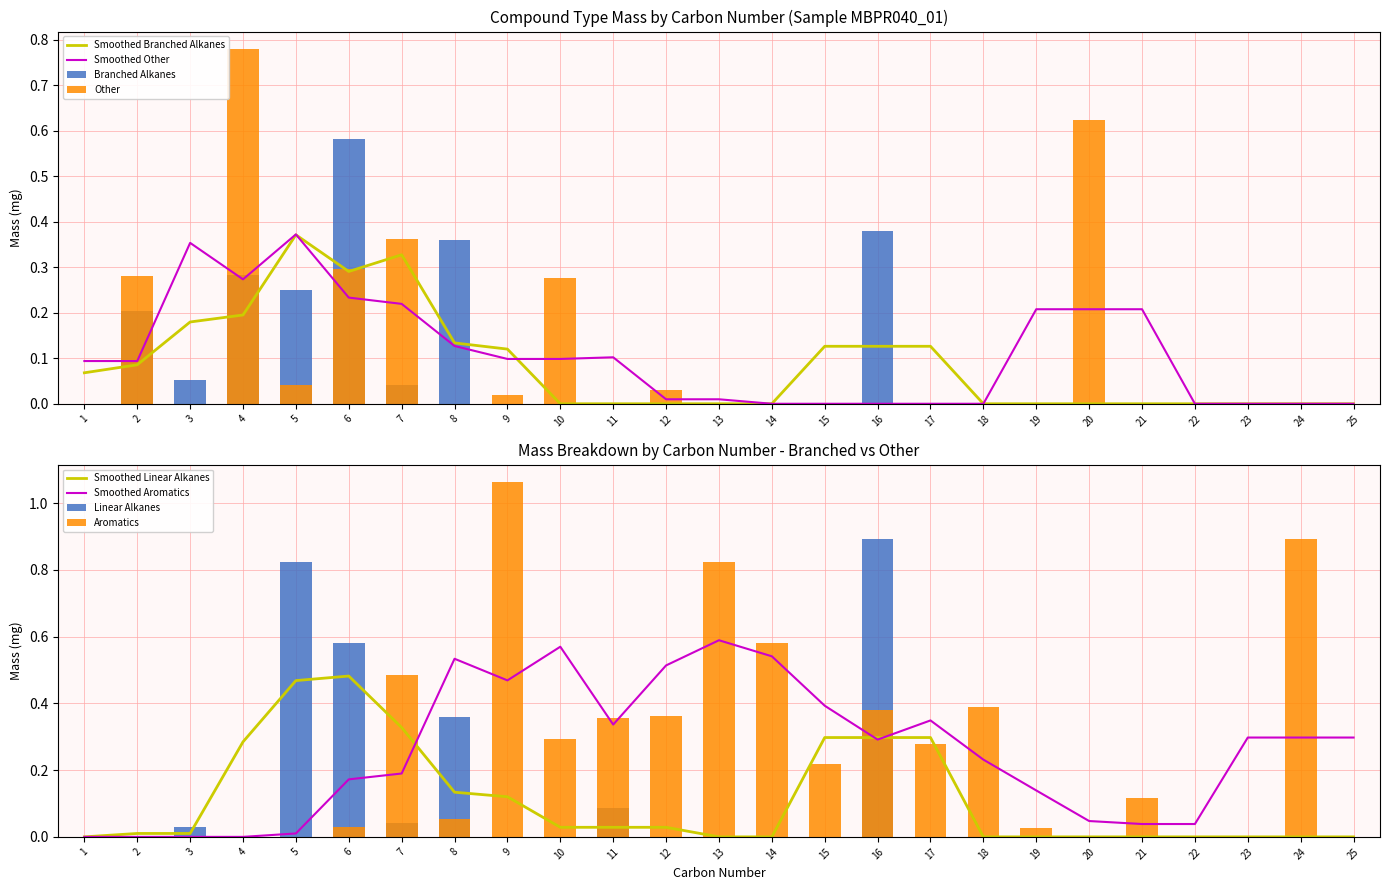

At how many categories does at least one series exceed 0?

21